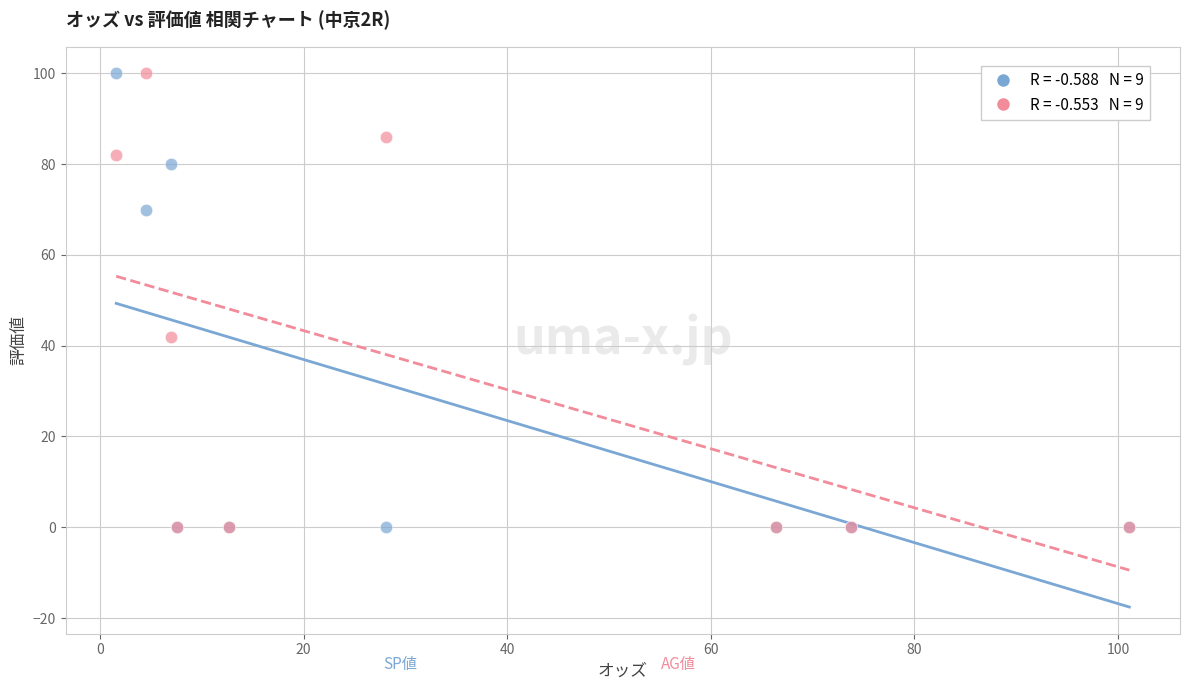

Across all series, what Y value is closest to 50?

42